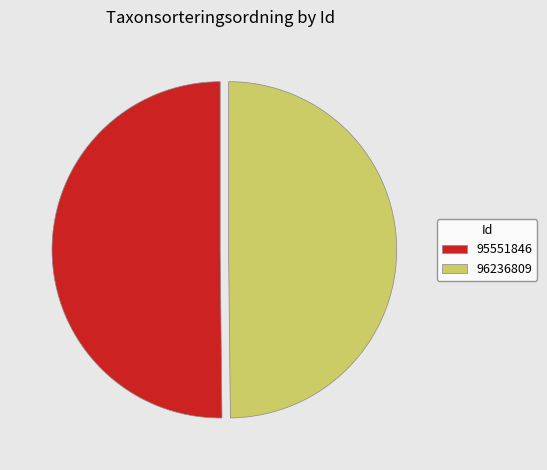

Is it true that 96236809 is 59% of the pie?

False